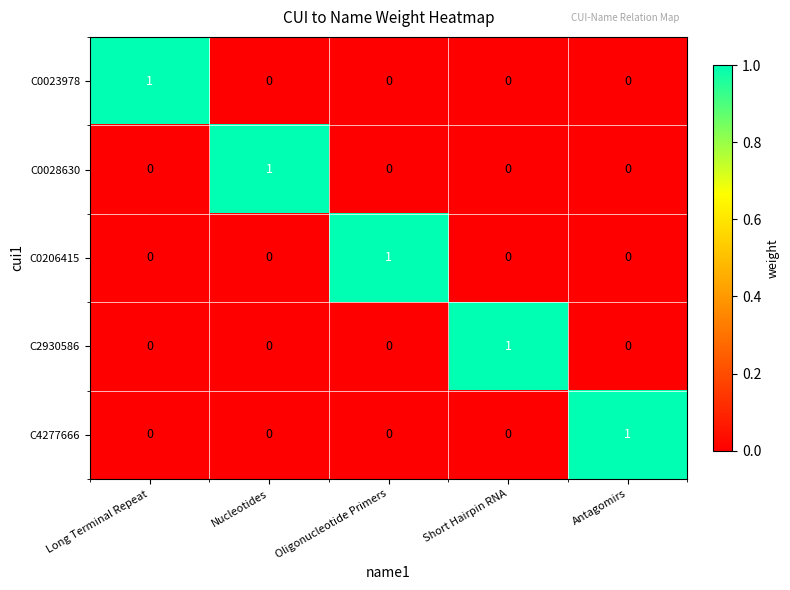

Which category has the highest value in the C2930586 series?

Short Hairpin RNA